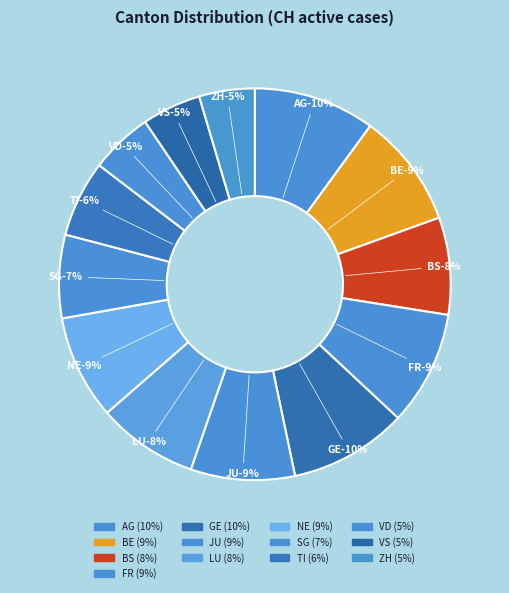

Is it true that BS is 20% of the pie?

False